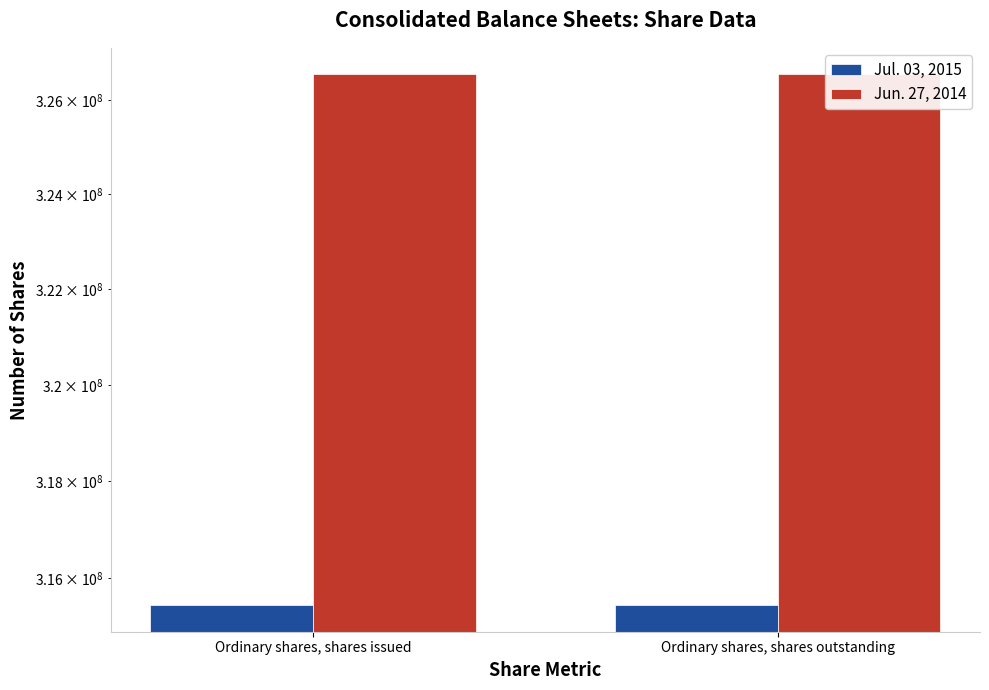

The value of Jun. 27, 2014 at Ordinary shares, shares issued is 326539322. True or false?

True